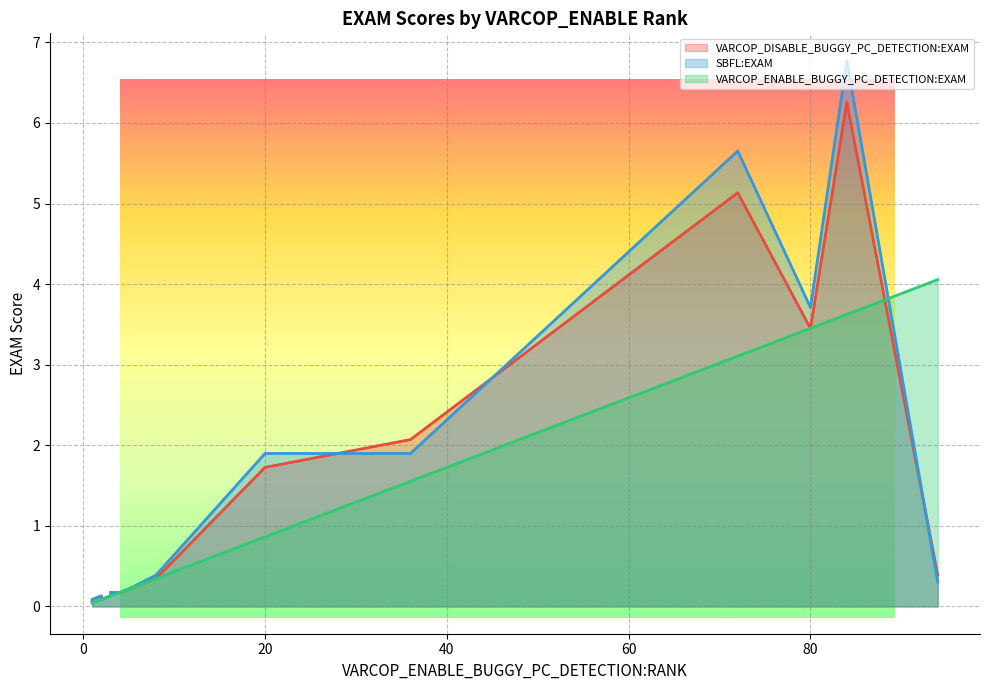

What is the difference between the maximum and minimum values in the VARCOP_DISABLE_BUGGY_PC_DETECTION:EXAM series?

6.2